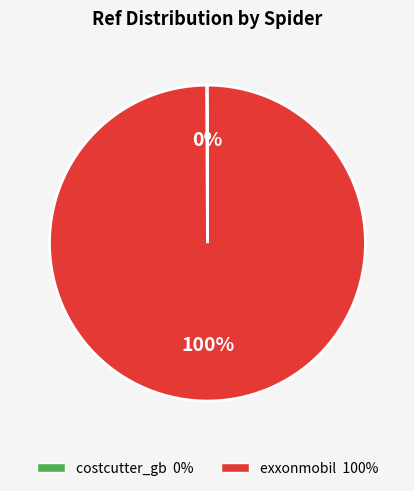

Which category has the biggest portion of the pie?

exxonmobil